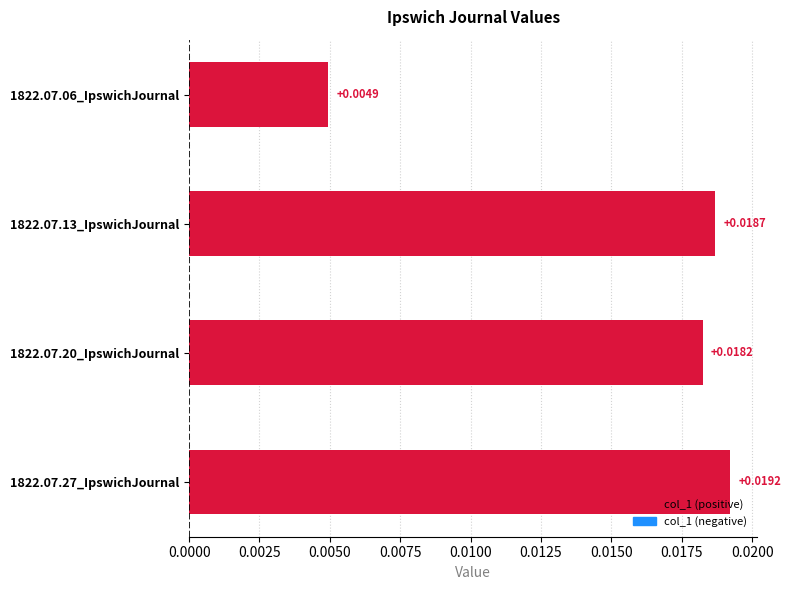

Between 1822.07.27_IpswichJournal and 1822.07.20_IpswichJournal, which is larger?

1822.07.27_IpswichJournal